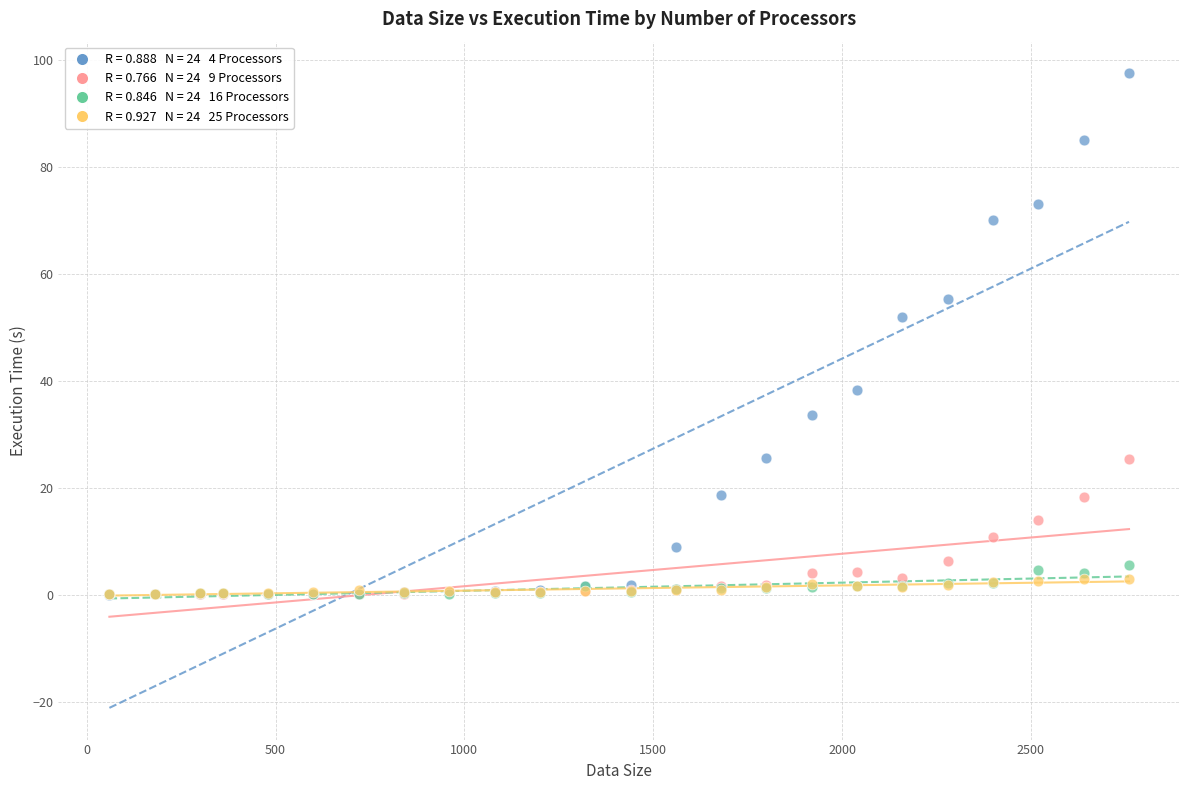

Across all series, what Y value is closest to 48?

52.0